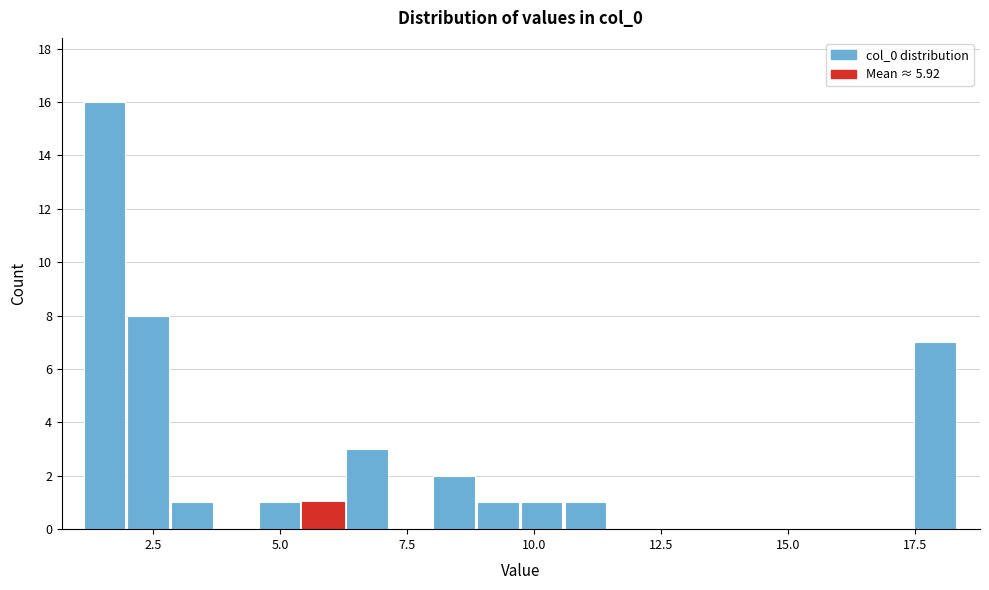

Read against the x-axis, roughly where is the centre of the tallest bar?

1.5